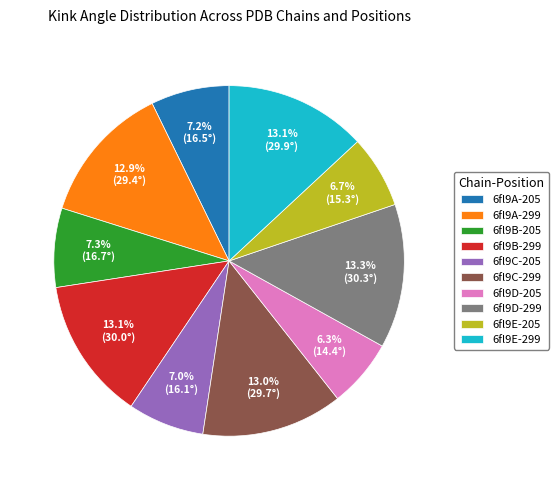

Does 6fl9E-299 represent more than half of the total?

No